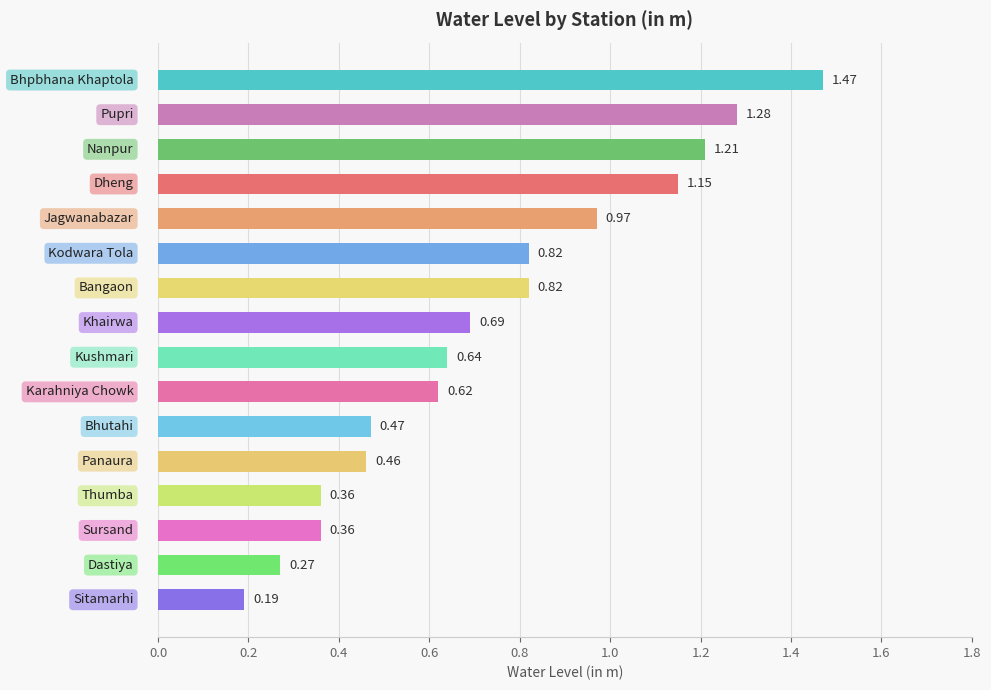

What is the sum of all values?

11.8